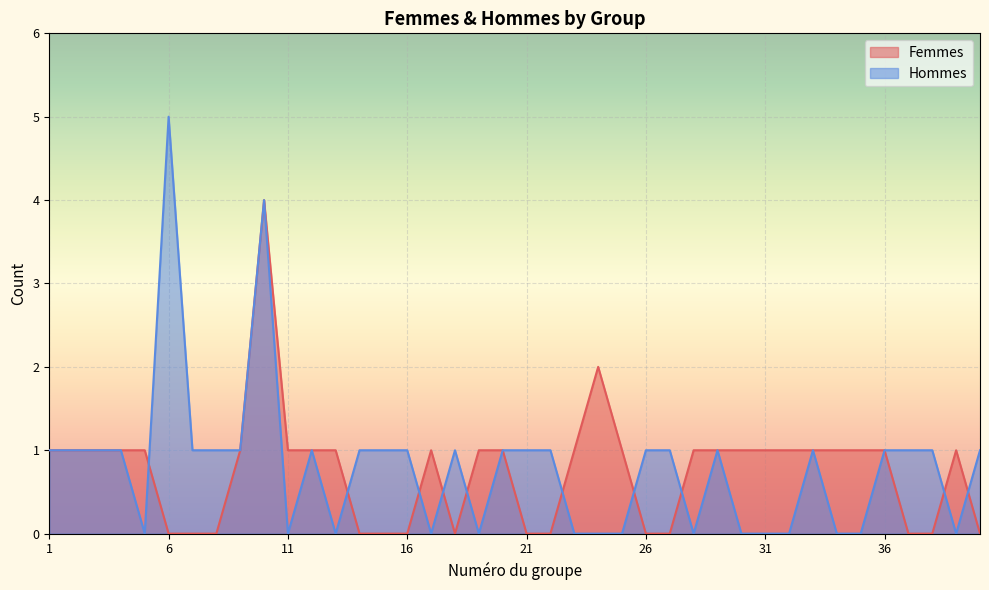

What is the difference between the Femmes values at 40 and 31?

1